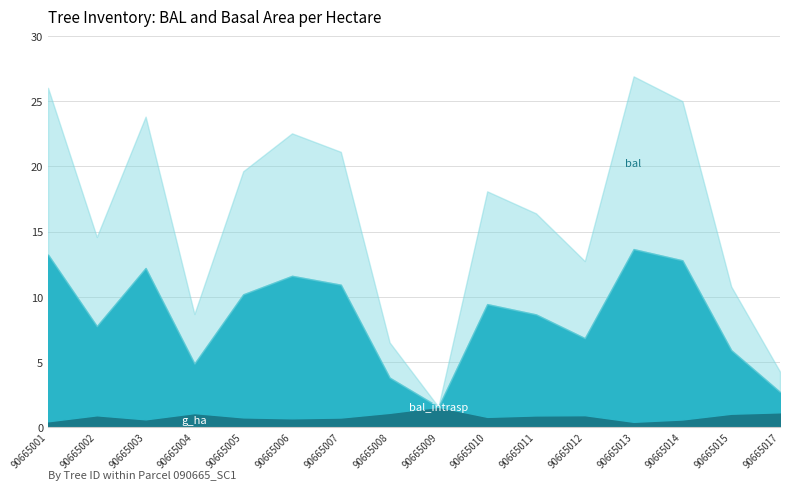

Is it true that g_ha equals 0.7 at 90665006?

True